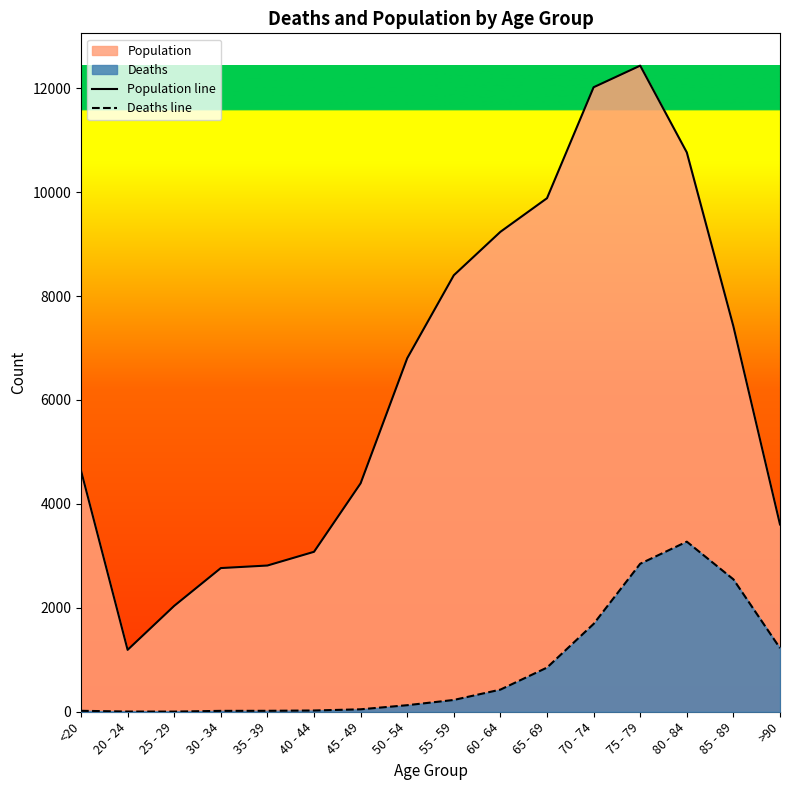

What position from the right is <20?

16